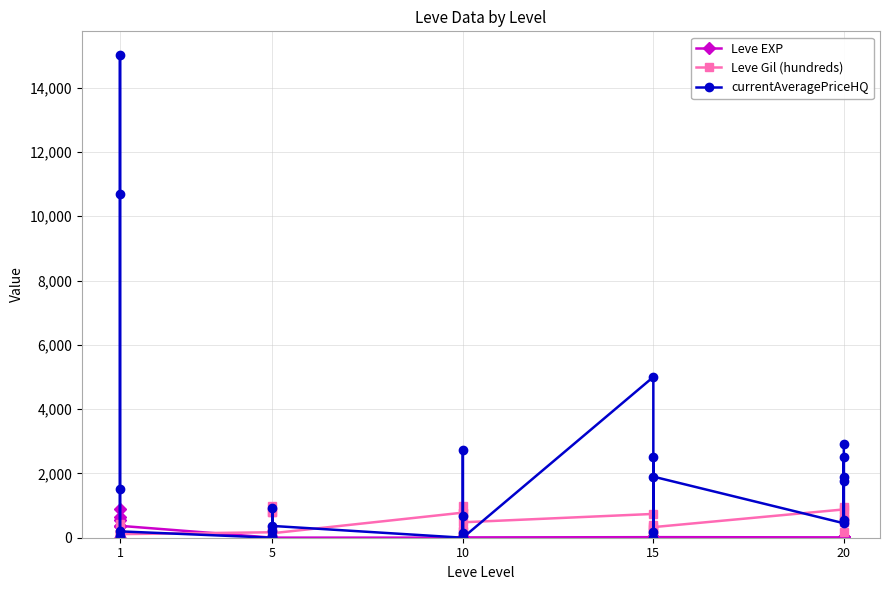

What is the label of the 28th point from the right?

10